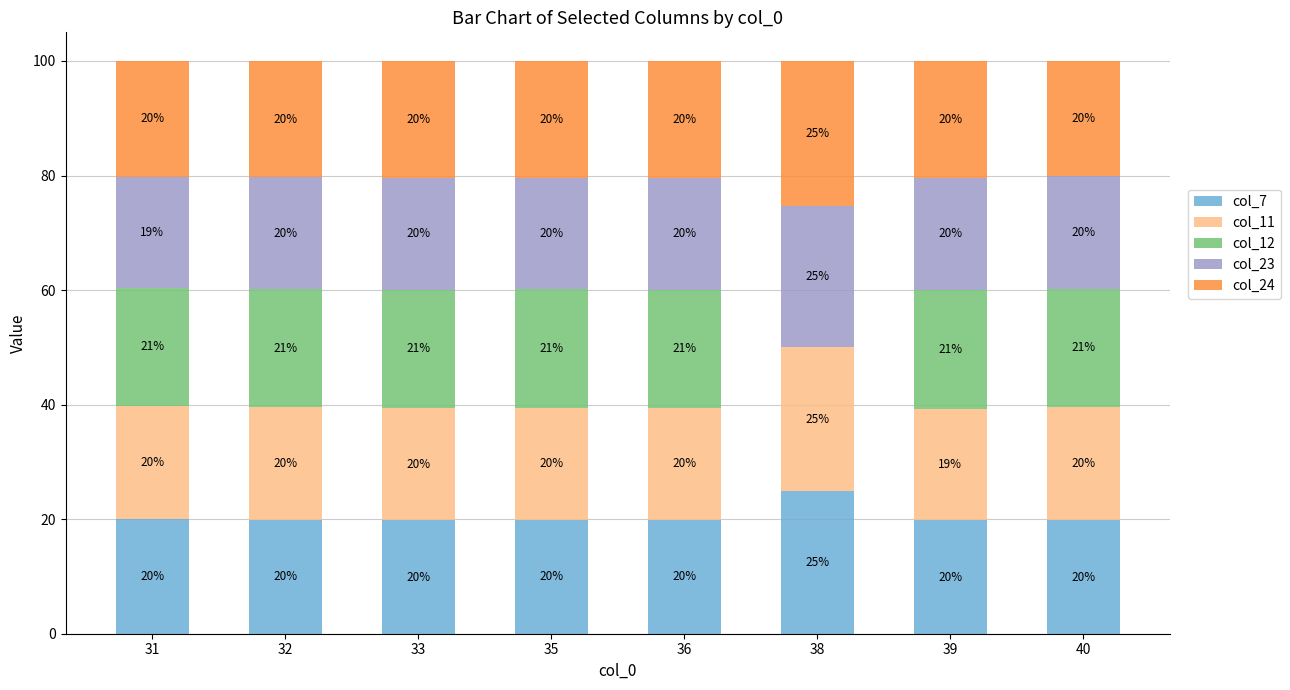

What is the highest value of the col_7 series?

24.9